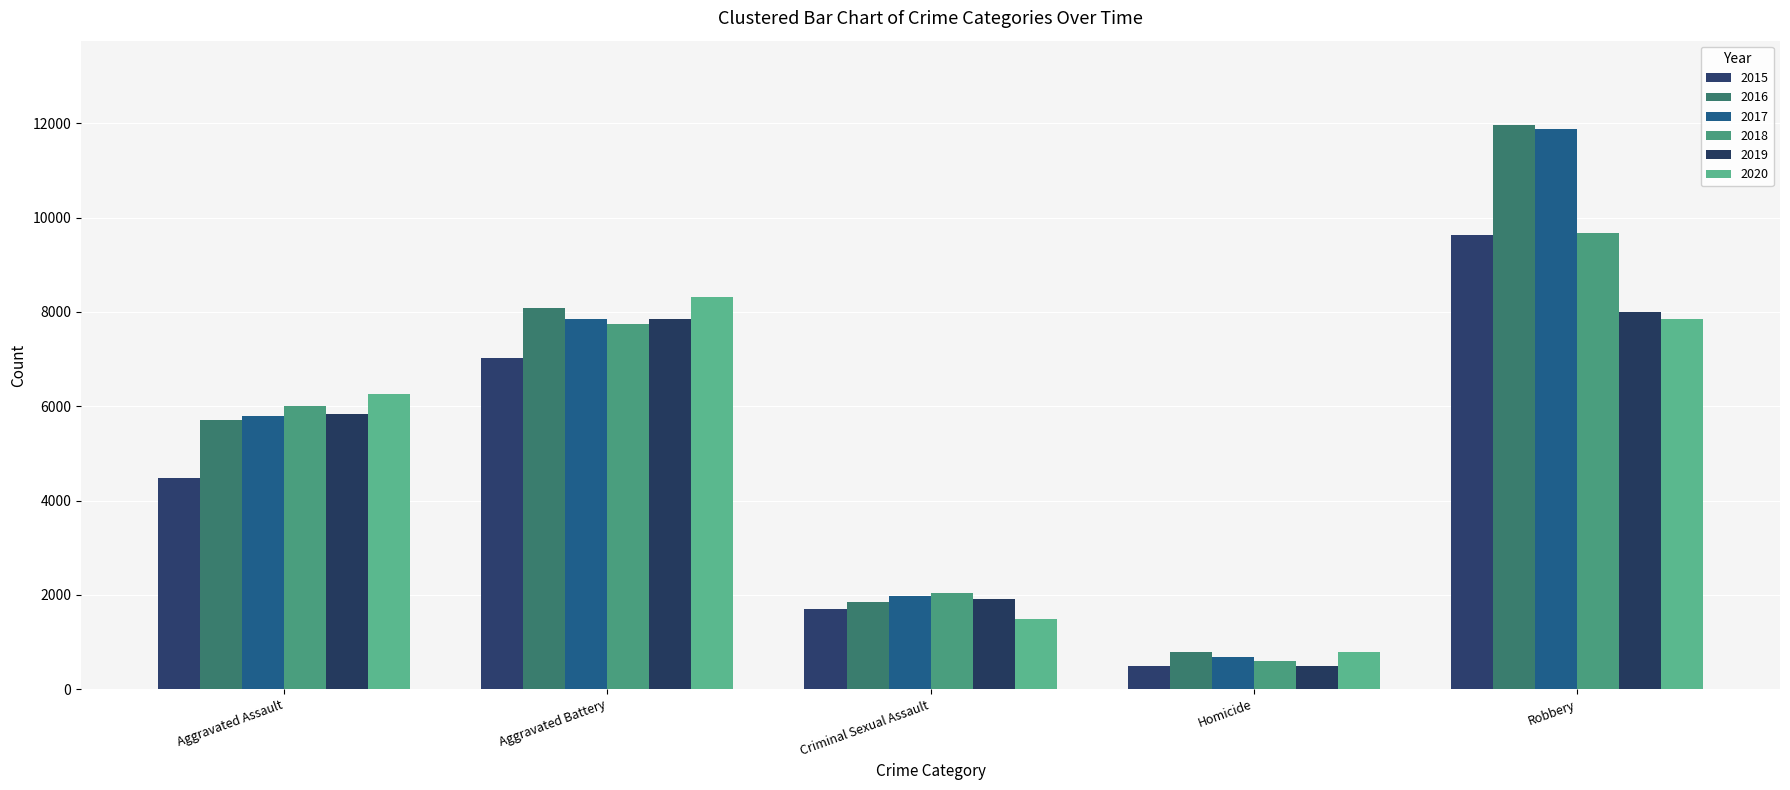

What is the label of the 1st bar from the right?

Robbery